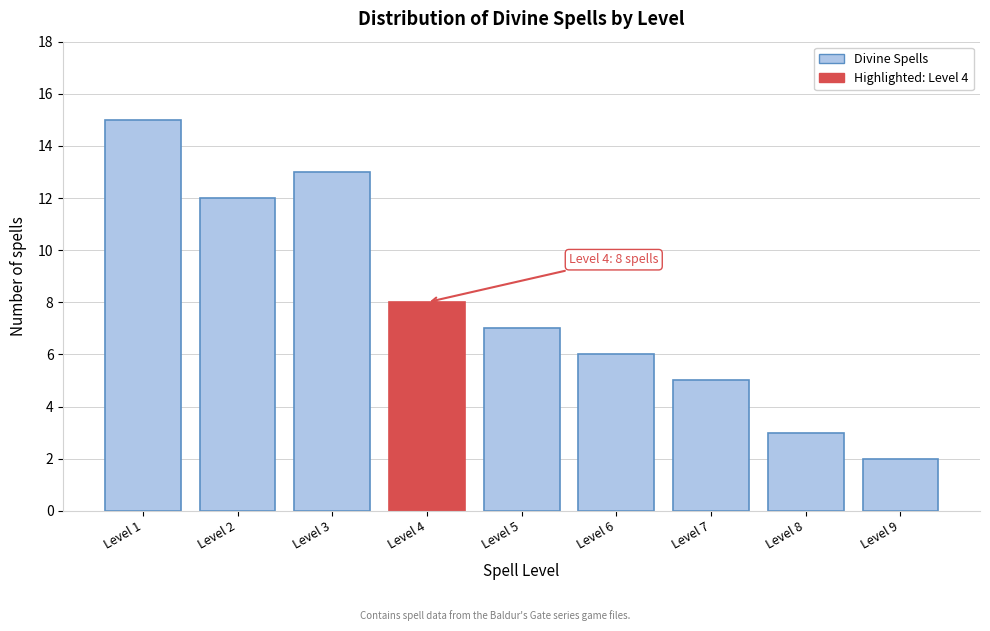

Reading left to right, list all the values displayed in this chart.

15	12	13	8	7	6	5	3	2